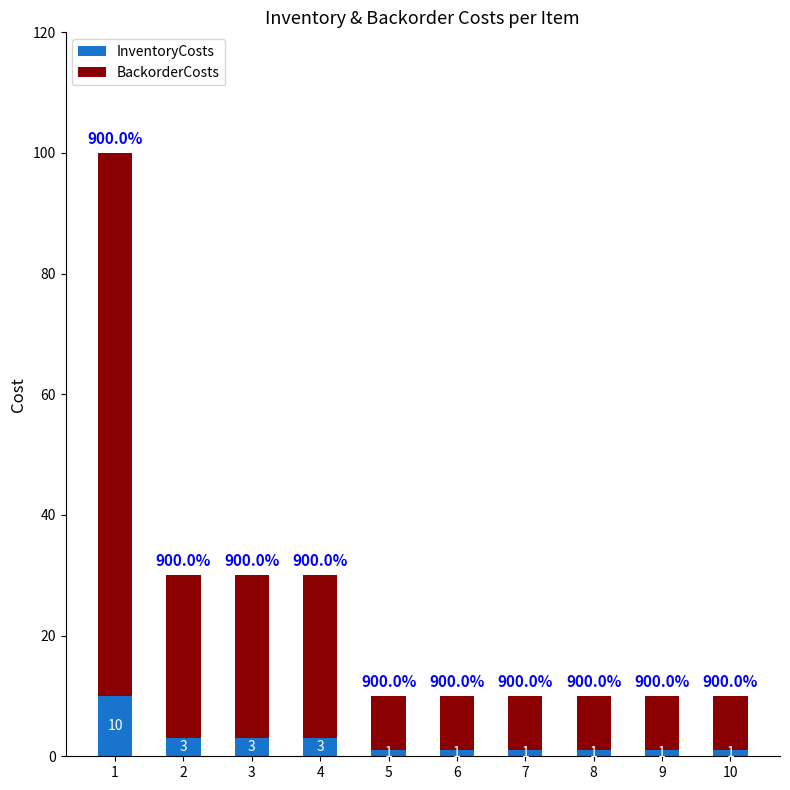

What is the difference between the maximum and second lowest values in the InventoryCosts series?

9